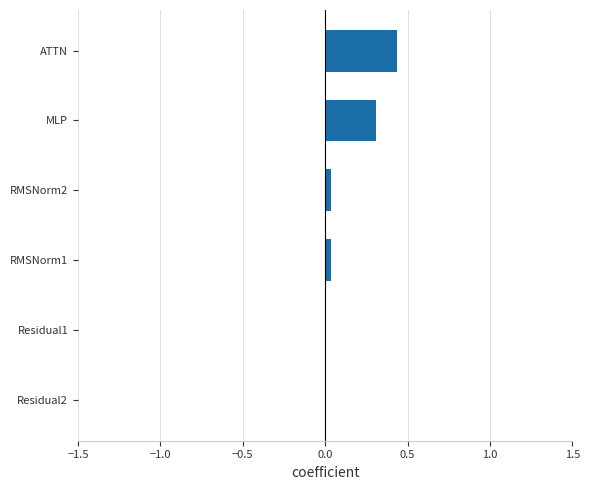

Are the bars horizontal?

Yes